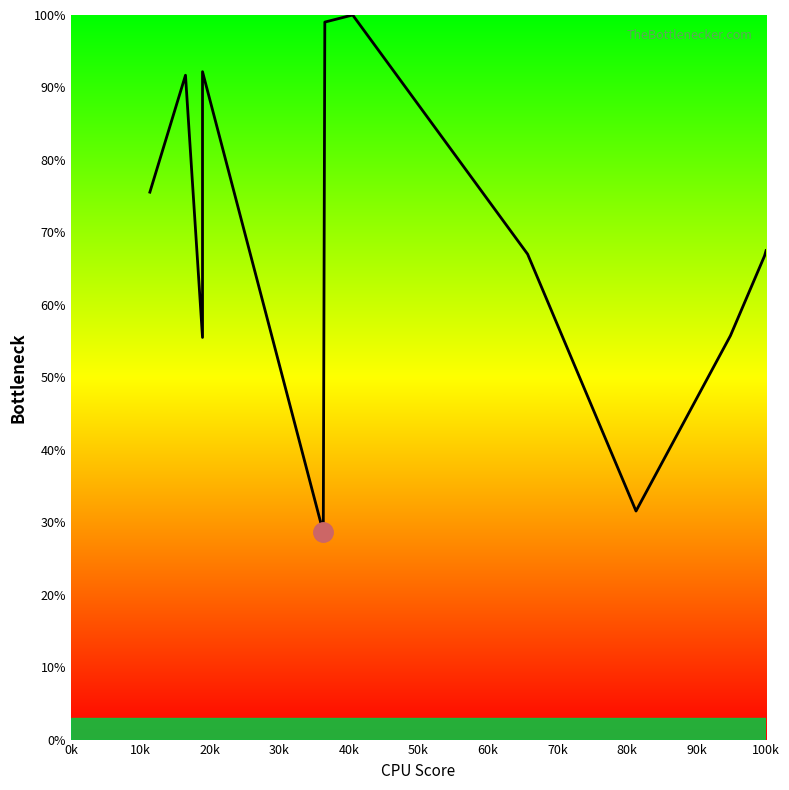

Is this an area chart (filled region under the line)?

No